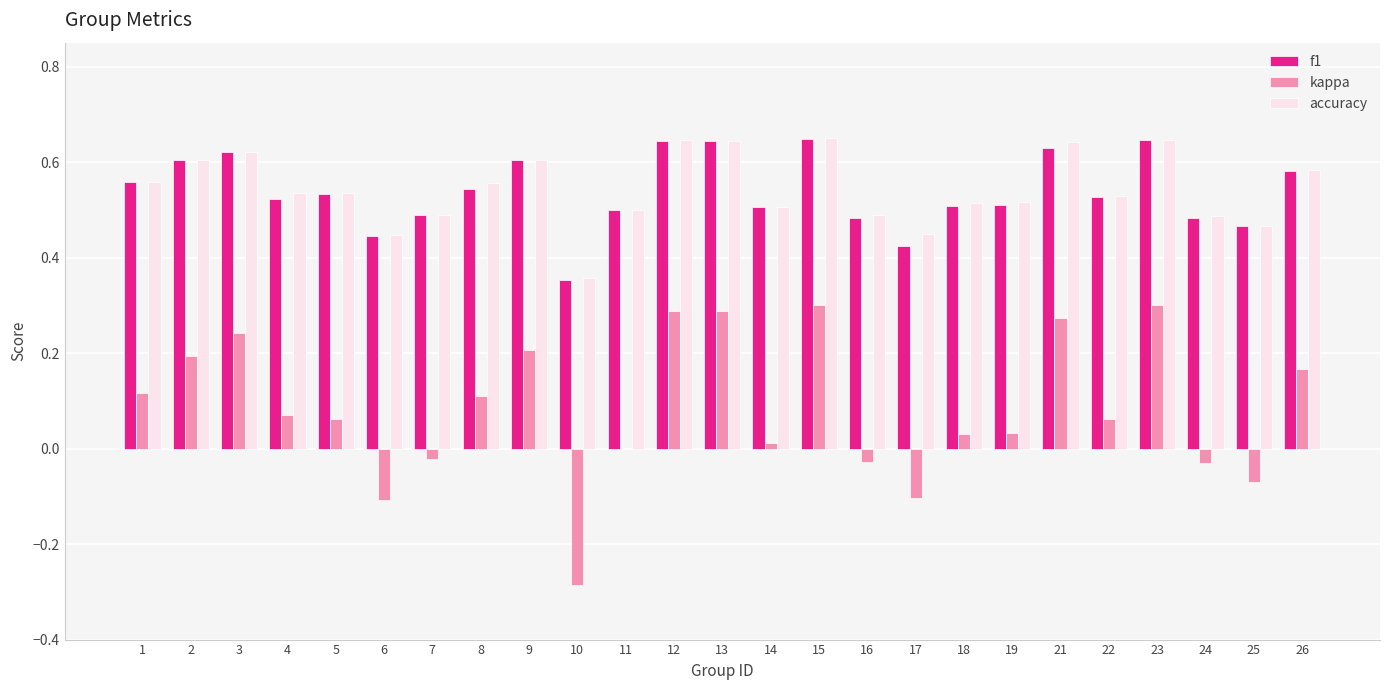

What is the sum of the accuracy values at 3 and 23?

1.3